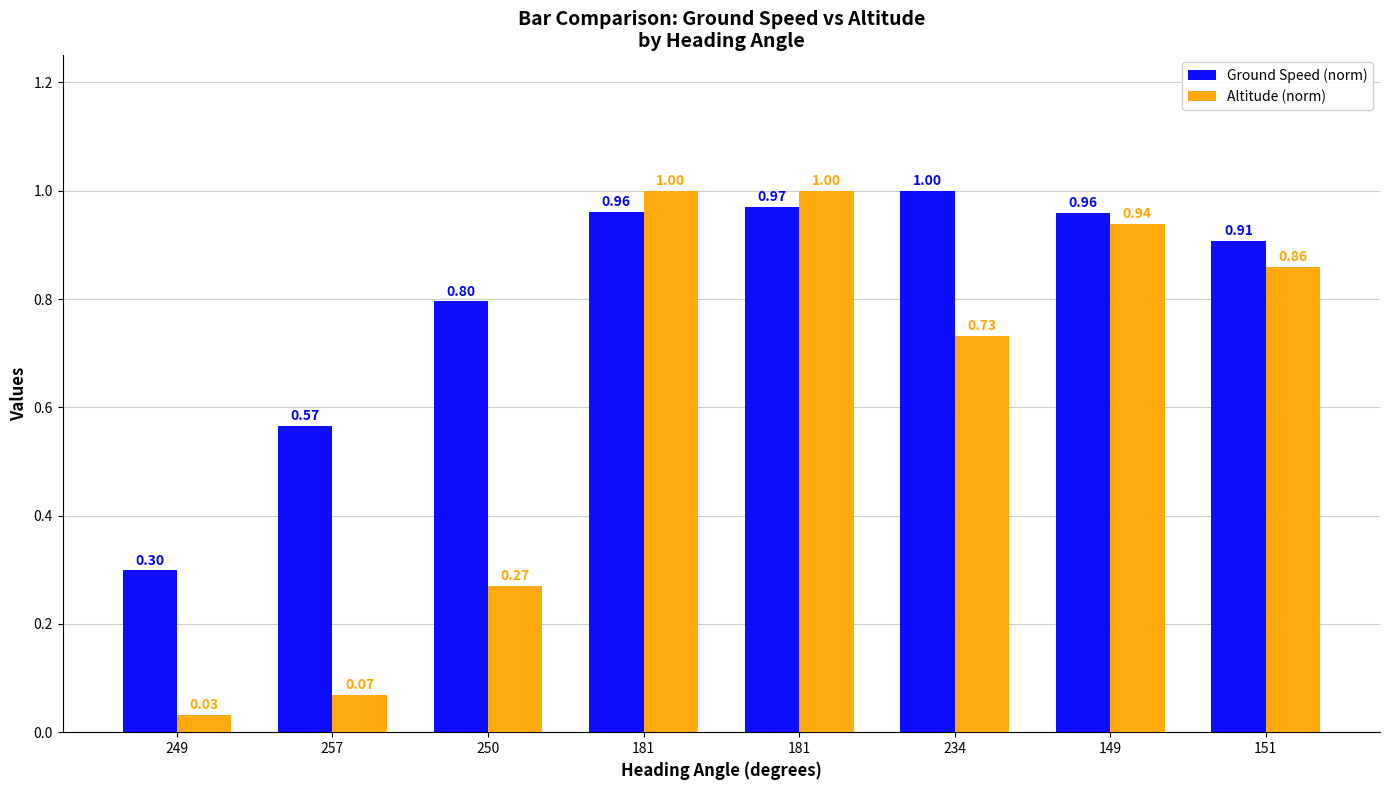

What is the sum of all Altitude (norm) values?

4.9